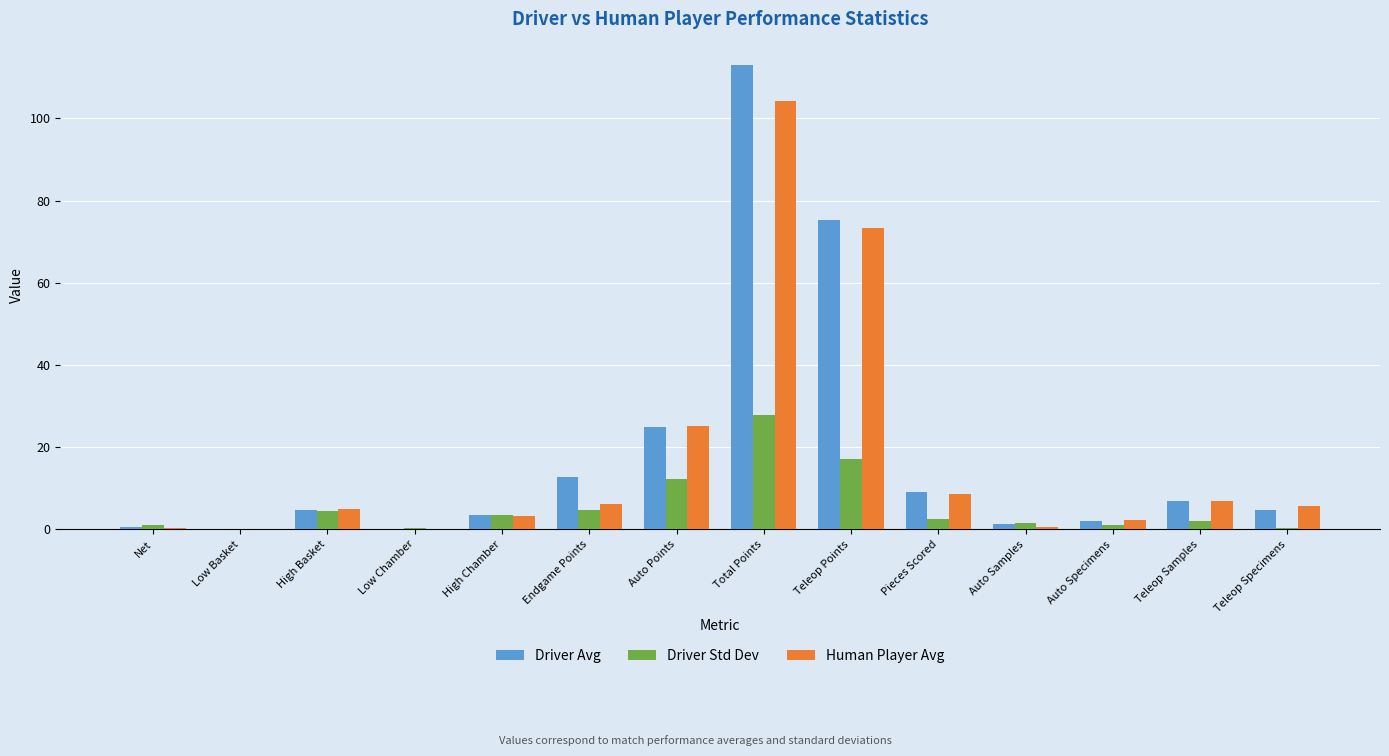

What is the average value of the Driver Std Dev series?

5.7